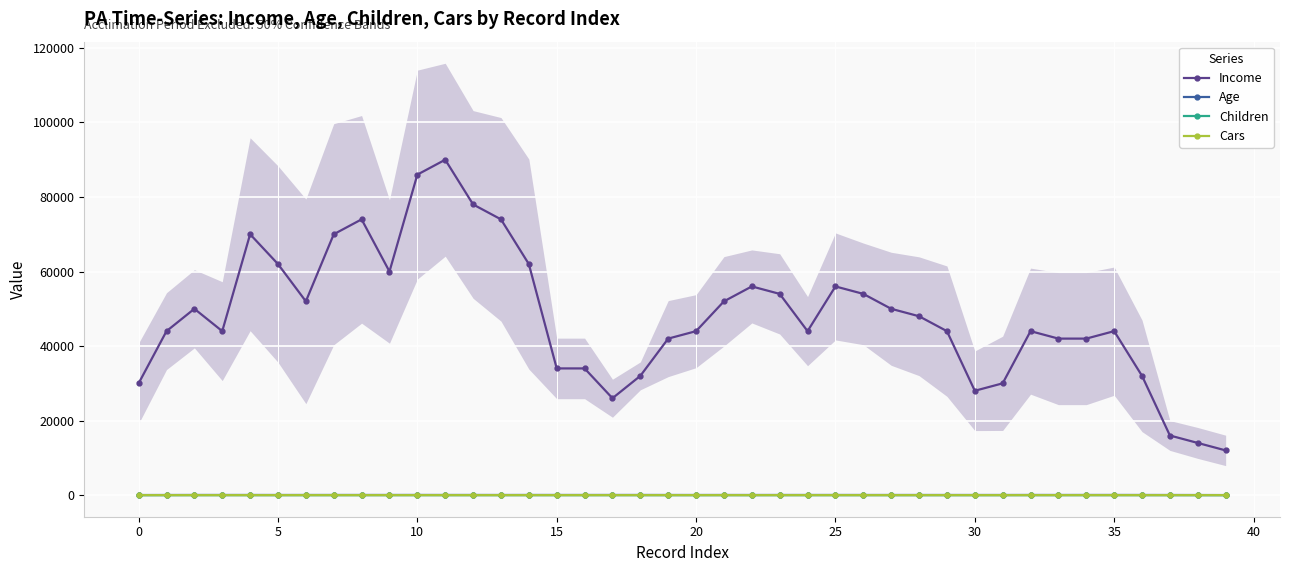

What is the difference between the highest and lowest values at 26?

53999.0